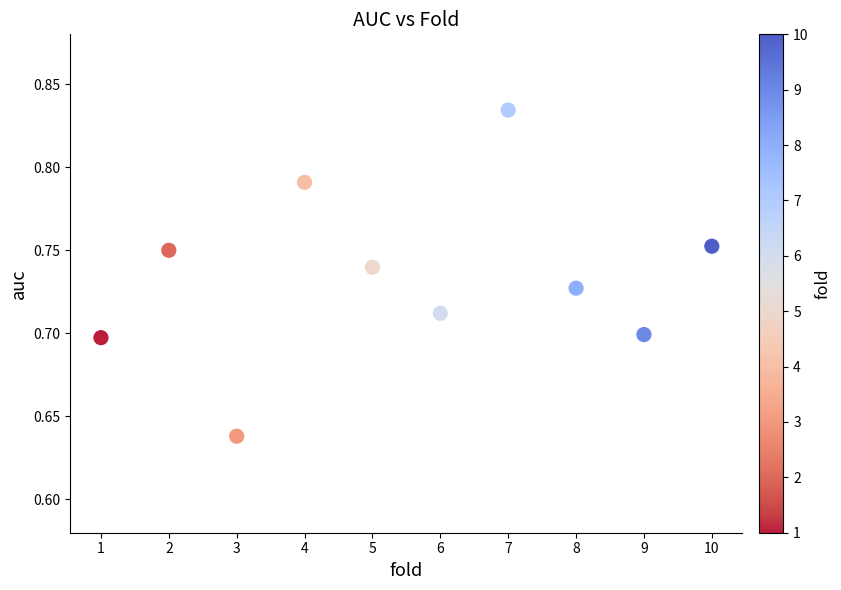

What is the range of X values (max minus min)?

9.0